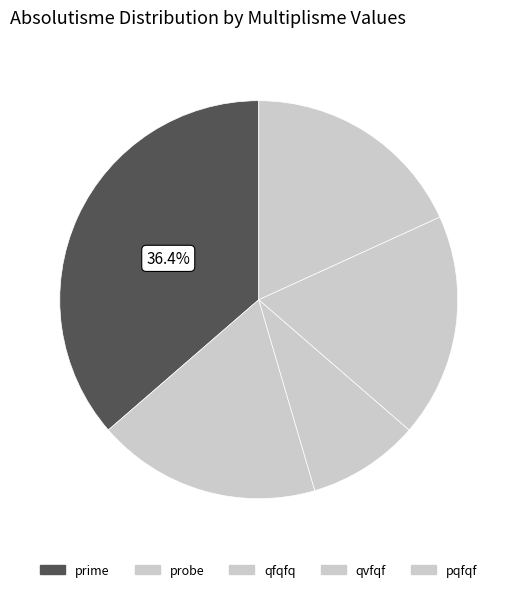

The qfqfq slice represents 1% of the pie. True or false?

False